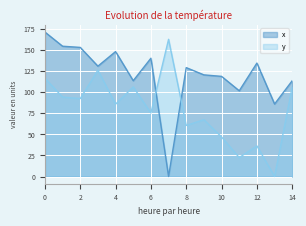

How many data points in y are less than 85?

7